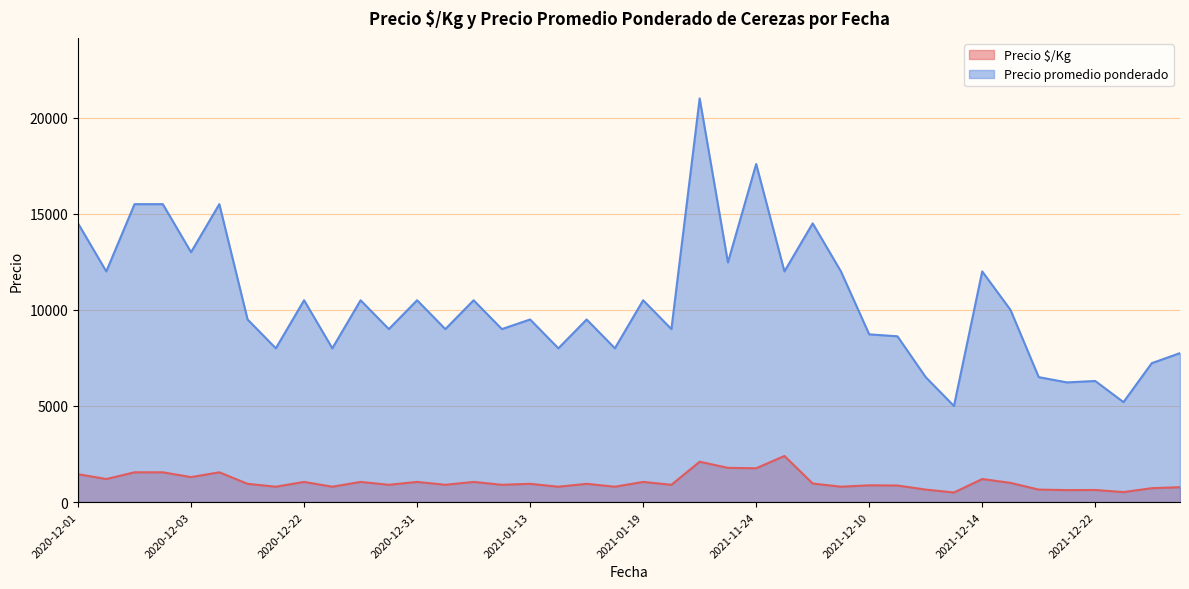

Which series has the largest total across all categories?

Precio promedio ponderado